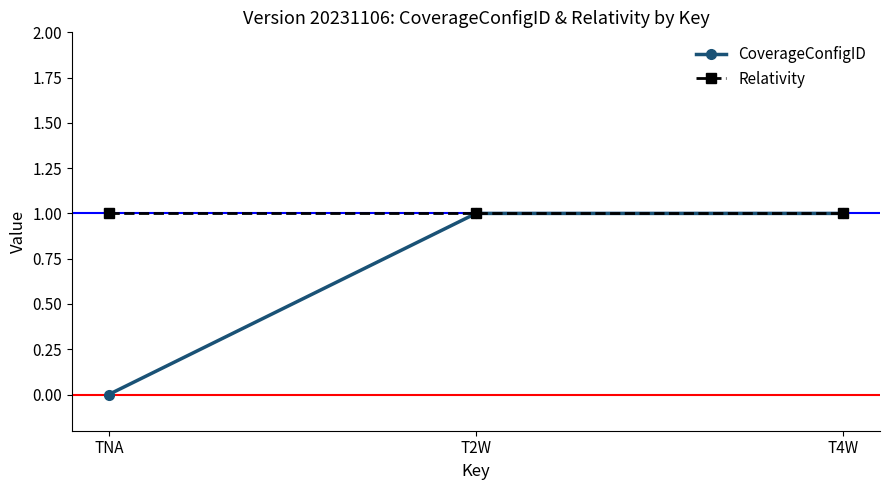

The value of CoverageConfigID at TNA is -1. True or false?

False